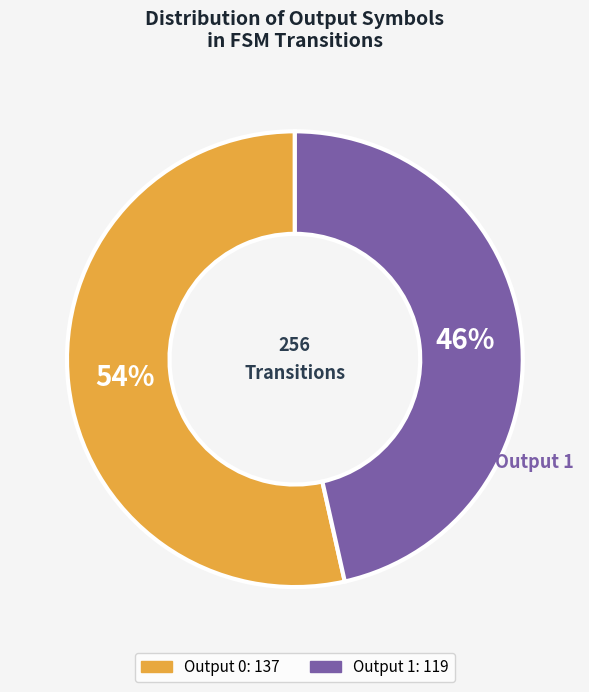

How many segments does this pie chart have?

2